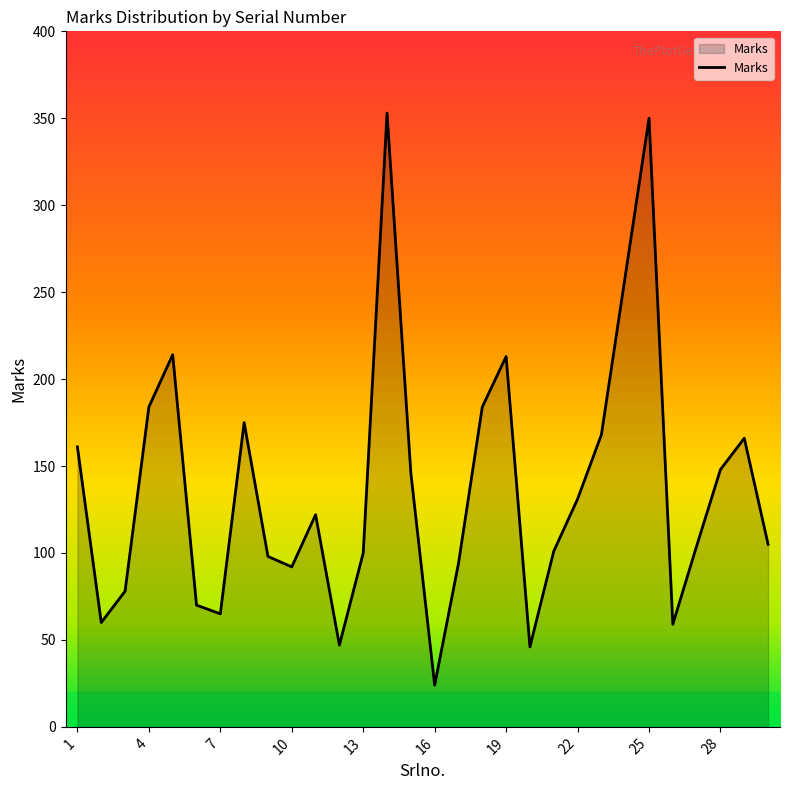

Count the number of categories in the chart.

30